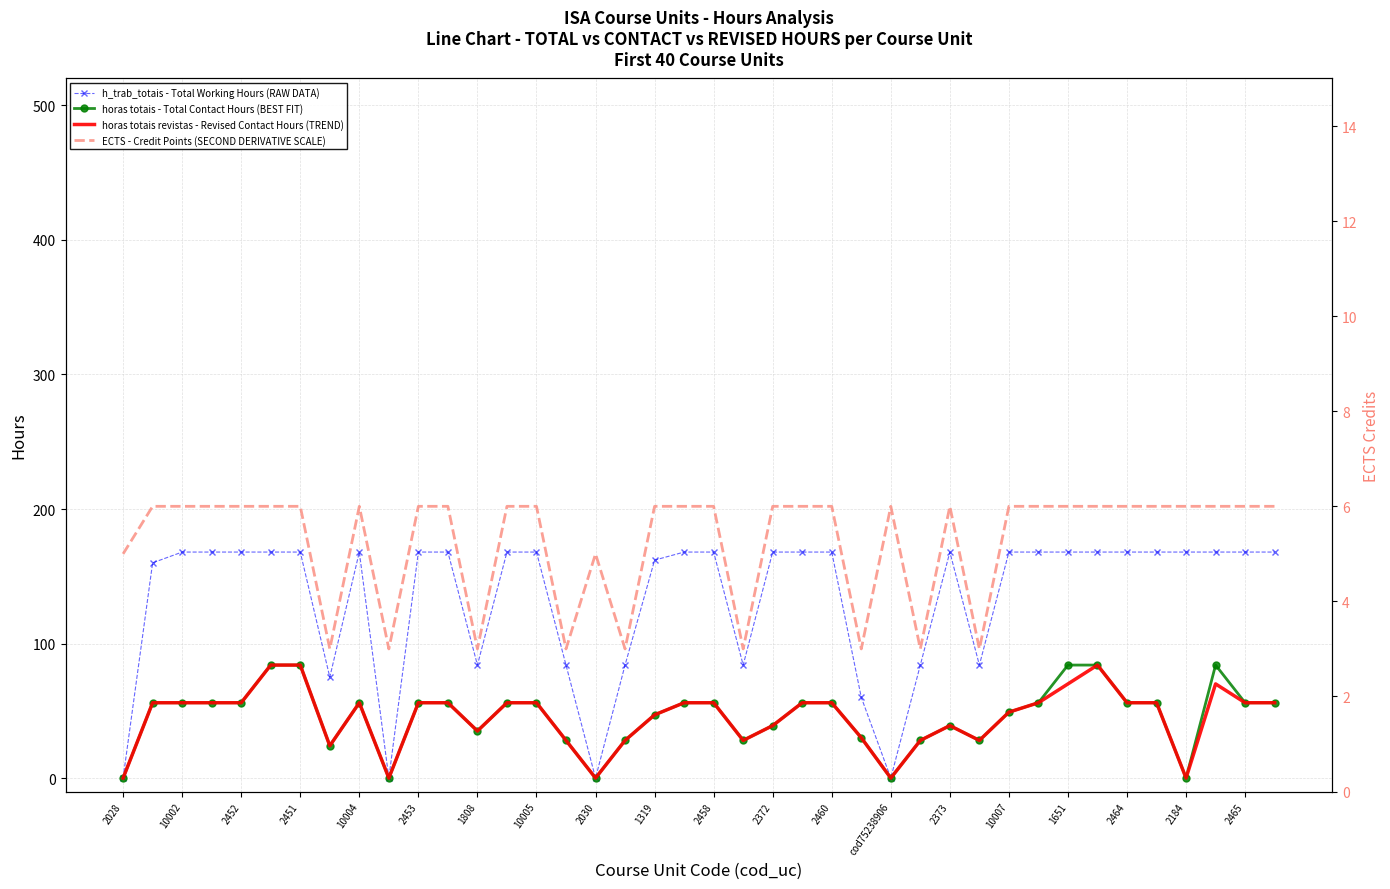

True or false: horas totais - Total Contact Hours (BEST FIT) and ECTS - Credit Points (SECOND DERIVATIVE SCALE) intersect in this chart.

True